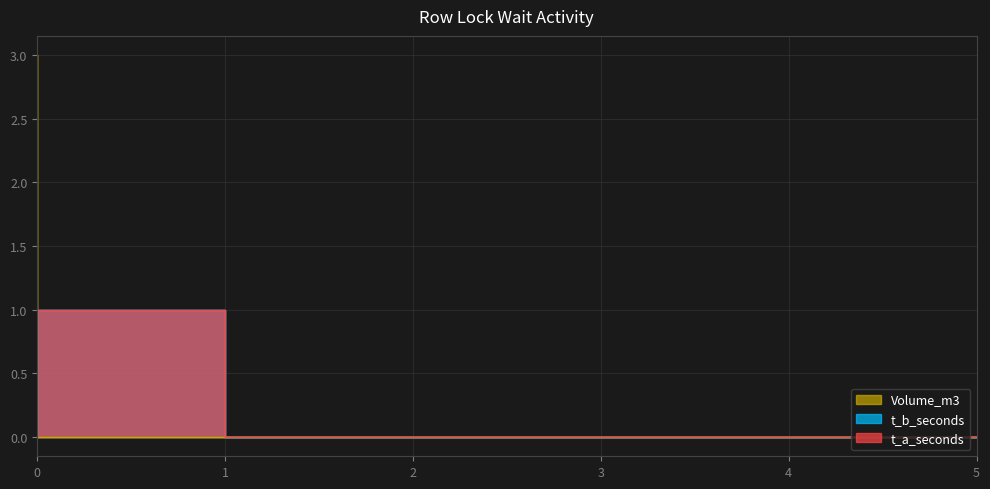

True or false: Volume_m3 and t_b_seconds intersect in this chart.

True